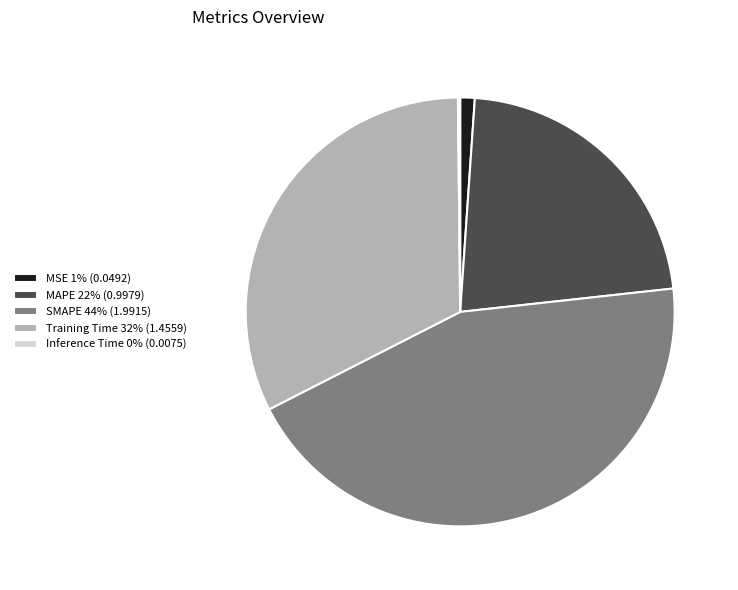

True or false: MAPE accounts for 17% of the total.

False